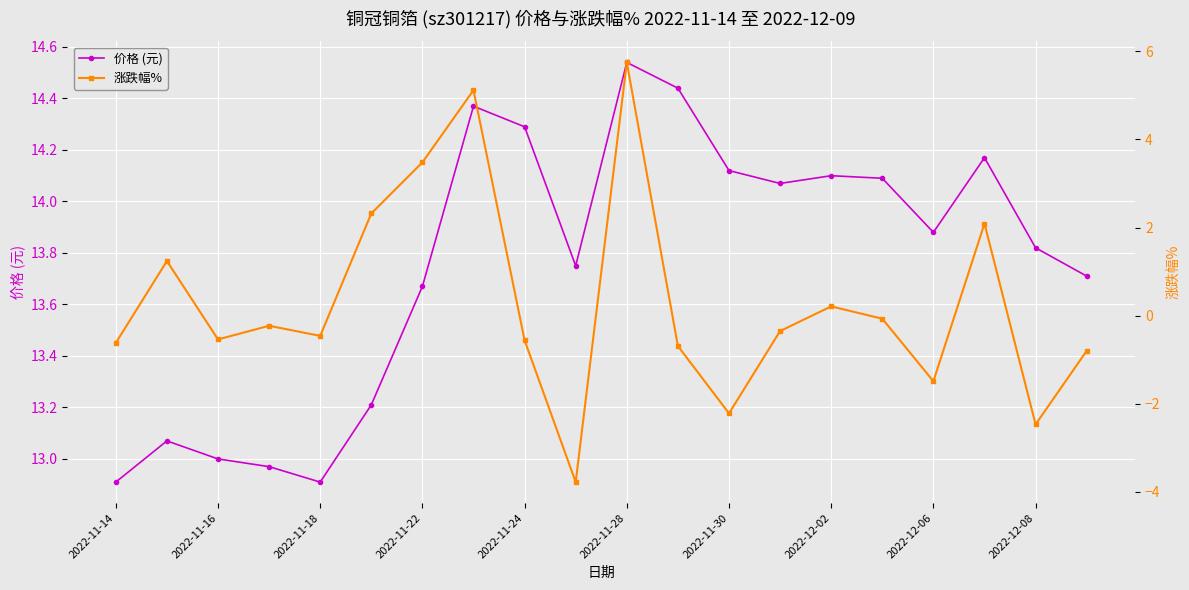

Which category has the highest value in the 价格 (元) series?

2022-11-28